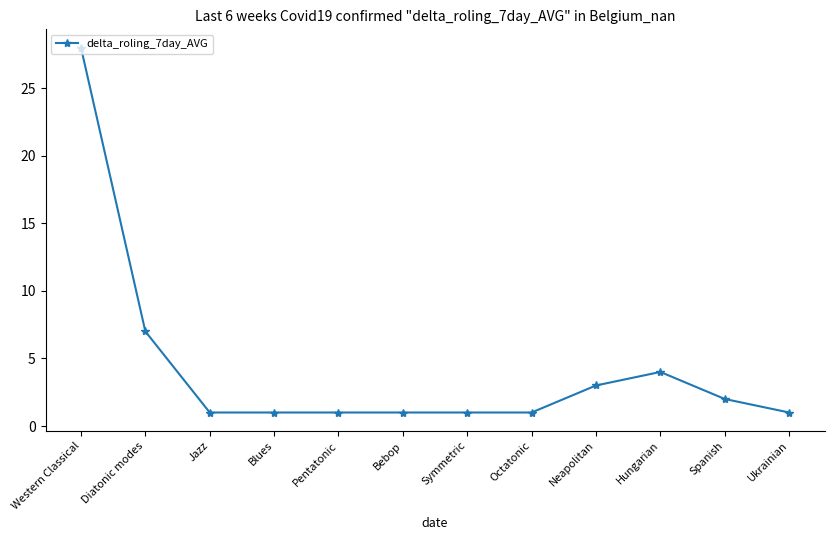

The value at Spanish is 3. True or false?

False